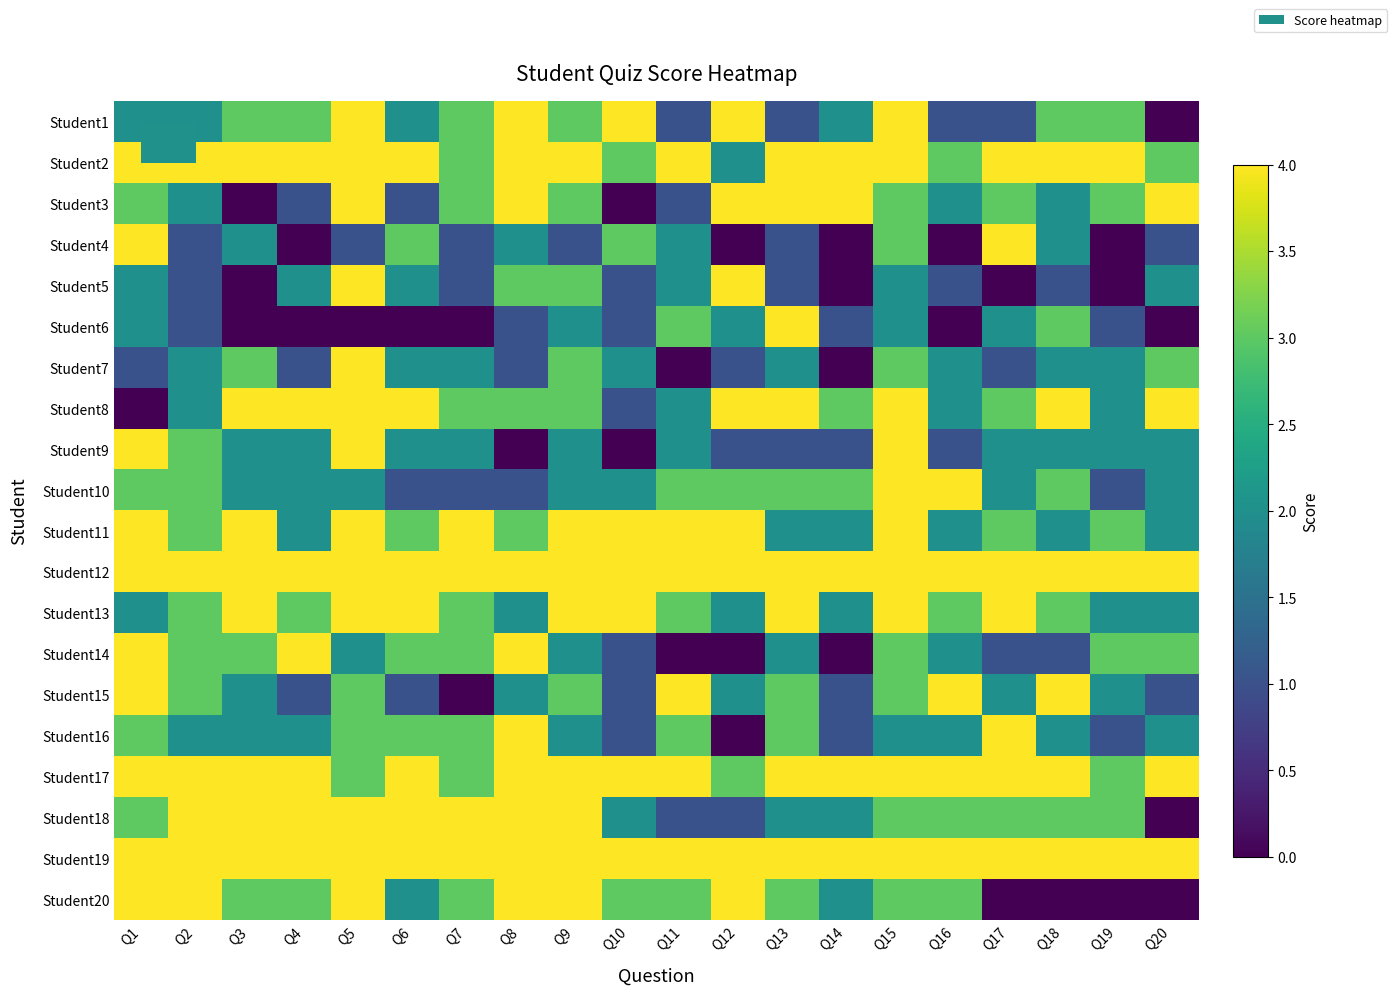

Reading left to right, list all the values displayed in this chart.

Student1: Q1=2	Q2=2	Q3=3	Q4=3	Q5=4	Q6=2	Q7=3	Q8=4	Q9=3	Q10=4	Q11=1	Q12=4	Q13=1	Q14=2	Q15=4	Q16=1	Q17=1	Q18=3	Q19=3	Q20=0
Student2: Q1=4	Q2=4	Q3=4	Q4=4	Q5=4	Q6=4	Q7=3	Q8=4	Q9=4	Q10=3	Q11=4	Q12=2	Q13=4	Q14=4	Q15=4	Q16=3	Q17=4	Q18=4	Q19=4	Q20=3
Student3: Q1=3	Q2=2	Q3=0	Q4=1	Q5=4	Q6=1	Q7=3	Q8=4	Q9=3	Q10=0	Q11=1	Q12=4	Q13=4	Q14=4	Q15=3	Q16=2	Q17=3	Q18=2	Q19=3	Q20=4
Student4: Q1=4	Q2=1	Q3=2	Q4=0	Q5=1	Q6=3	Q7=1	Q8=2	Q9=1	Q10=3	Q11=2	Q12=0	Q13=1	Q14=0	Q15=3	Q16=0	Q17=4	Q18=2	Q19=0	Q20=1
Student5: Q1=2	Q2=1	Q3=0	Q4=2	Q5=4	Q6=2	Q7=1	Q8=3	Q9=3	Q10=1	Q11=2	Q12=4	Q13=1	Q14=0	Q15=2	Q16=1	Q17=0	Q18=1	Q19=0	Q20=2
Student6: Q1=2	Q2=1	Q3=0	Q4=0	Q5=0	Q6=0	Q7=0	Q8=1	Q9=2	Q10=1	Q11=3	Q12=2	Q13=4	Q14=1	Q15=2	Q16=0	Q17=2	Q18=3	Q19=1	Q20=0
Student7: Q1=1	Q2=2	Q3=3	Q4=1	Q5=4	Q6=2	Q7=2	Q8=1	Q9=3	Q10=2	Q11=0	Q12=1	Q13=2	Q14=0	Q15=3	Q16=2	Q17=1	Q18=2	Q19=2	Q20=3
Student8: Q1=0	Q2=2	Q3=4	Q4=4	Q5=4	Q6=4	Q7=3	Q8=3	Q9=3	Q10=1	Q11=2	Q12=4	Q13=4	Q14=3	Q15=4	Q16=2	Q17=3	Q18=4	Q19=2	Q20=4
Student9: Q1=4	Q2=3	Q3=2	Q4=2	Q5=4	Q6=2	Q7=2	Q8=0	Q9=2	Q10=0	Q11=2	Q12=1	Q13=1	Q14=1	Q15=4	Q16=1	Q17=2	Q18=2	Q19=2	Q20=2
Student10: Q1=3	Q2=3	Q3=2	Q4=2	Q5=2	Q6=1	Q7=1	Q8=1	Q9=2	Q10=2	Q11=3	Q12=3	Q13=3	Q14=3	Q15=4	Q16=4	Q17=2	Q18=3	Q19=1	Q20=2
Student11: Q1=4	Q2=3	Q3=4	Q4=2	Q5=4	Q6=3	Q7=4	Q8=3	Q9=4	Q10=4	Q11=4	Q12=4	Q13=2	Q14=2	Q15=4	Q16=2	Q17=3	Q18=2	Q19=3	Q20=2
Student12: Q1=4	Q2=4	Q3=4	Q4=4	Q5=4	Q6=4	Q7=4	Q8=4	Q9=4	Q10=4	Q11=4	Q12=4	Q13=4	Q14=4	Q15=4	Q16=4	Q17=4	Q18=4	Q19=4	Q20=4
Student13: Q1=2	Q2=3	Q3=4	Q4=3	Q5=4	Q6=4	Q7=3	Q8=2	Q9=4	Q10=4	Q11=3	Q12=2	Q13=4	Q14=2	Q15=4	Q16=3	Q17=4	Q18=3	Q19=2	Q20=2
Student14: Q1=4	Q2=3	Q3=3	Q4=4	Q5=2	Q6=3	Q7=3	Q8=4	Q9=2	Q10=1	Q11=0	Q12=0	Q13=2	Q14=0	Q15=3	Q16=2	Q17=1	Q18=1	Q19=3	Q20=3
Student15: Q1=4	Q2=3	Q3=2	Q4=1	Q5=3	Q6=1	Q7=0	Q8=2	Q9=3	Q10=1	Q11=4	Q12=2	Q13=3	Q14=1	Q15=3	Q16=4	Q17=2	Q18=4	Q19=2	Q20=1
Student16: Q1=3	Q2=2	Q3=2	Q4=2	Q5=3	Q6=3	Q7=3	Q8=4	Q9=2	Q10=1	Q11=3	Q12=0	Q13=3	Q14=1	Q15=2	Q16=2	Q17=4	Q18=2	Q19=1	Q20=2
Student17: Q1=4	Q2=4	Q3=4	Q4=4	Q5=3	Q6=4	Q7=3	Q8=4	Q9=4	Q10=4	Q11=4	Q12=3	Q13=4	Q14=4	Q15=4	Q16=4	Q17=4	Q18=4	Q19=3	Q20=4
Student18: Q1=3	Q2=4	Q3=4	Q4=4	Q5=4	Q6=4	Q7=4	Q8=4	Q9=4	Q10=2	Q11=1	Q12=1	Q13=2	Q14=2	Q15=3	Q16=3	Q17=3	Q18=3	Q19=3	Q20=0
Student19: Q1=4	Q2=4	Q3=4	Q4=4	Q5=4	Q6=4	Q7=4	Q8=4	Q9=4	Q10=4	Q11=4	Q12=4	Q13=4	Q14=4	Q15=4	Q16=4	Q17=4	Q18=4	Q19=4	Q20=4
Student20: Q1=4	Q2=4	Q3=3	Q4=3	Q5=4	Q6=2	Q7=3	Q8=4	Q9=4	Q10=3	Q11=3	Q12=4	Q13=3	Q14=2	Q15=3	Q16=3	Q17=0	Q18=0	Q19=0	Q20=0